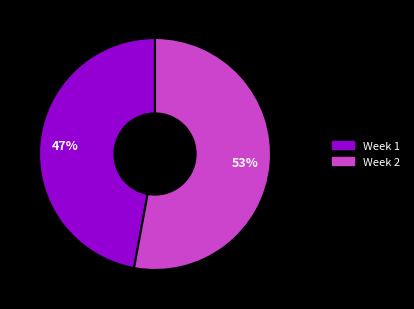

Combined, do Week 2 and Week 1 account for over 50%?

Yes